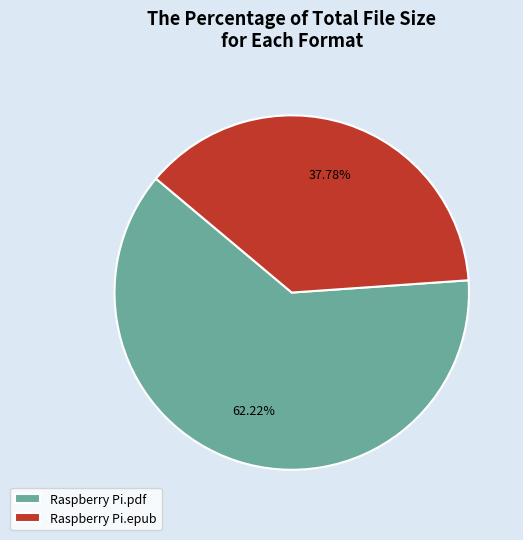

Count the number of slices in the pie.

2